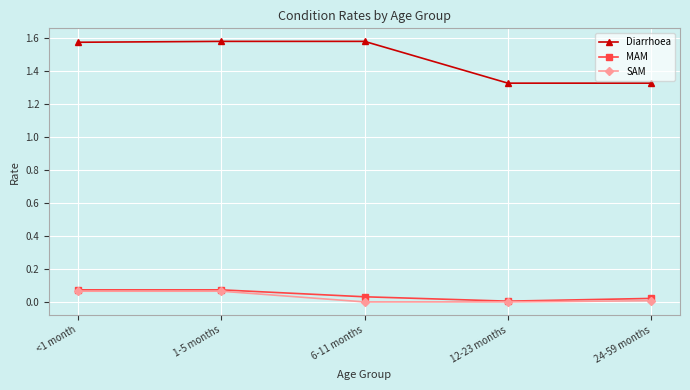

How many distinct data groups are displayed?

3